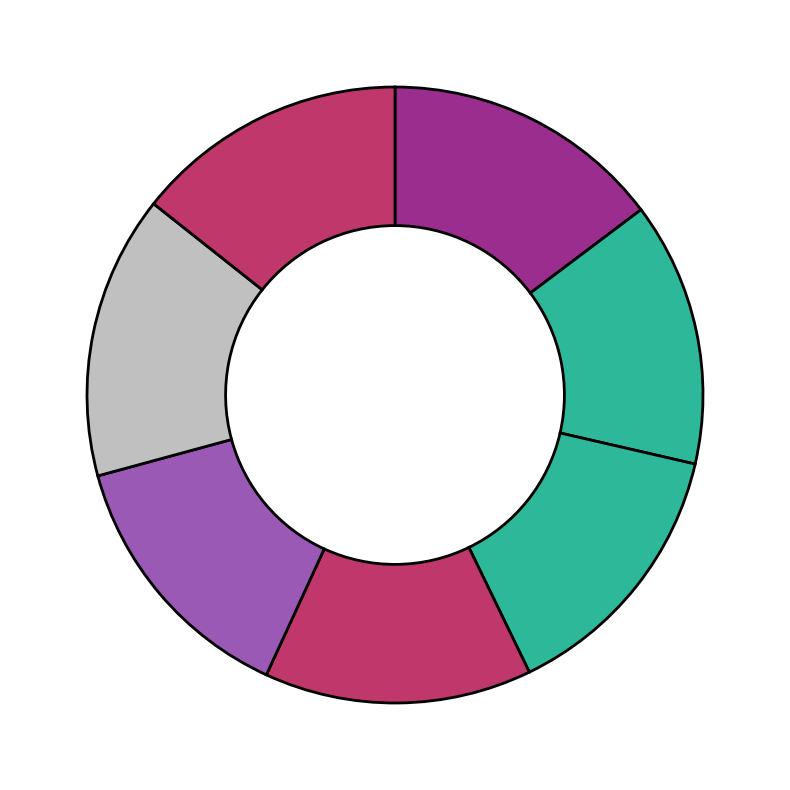

To the nearest percent, what is the difference between the largest and smallest slice percentages?

1%